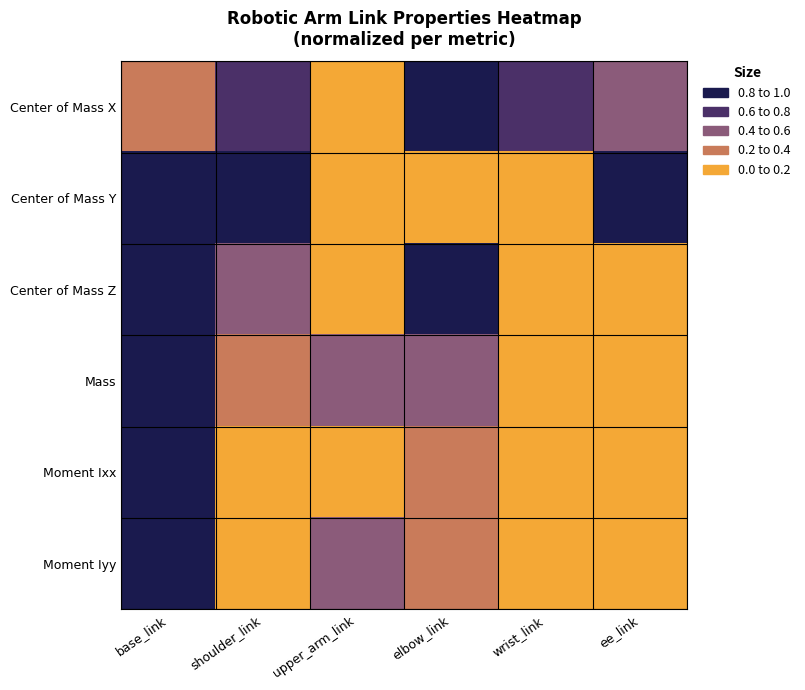

Which series has the largest total across all categories?

Center of Mass X